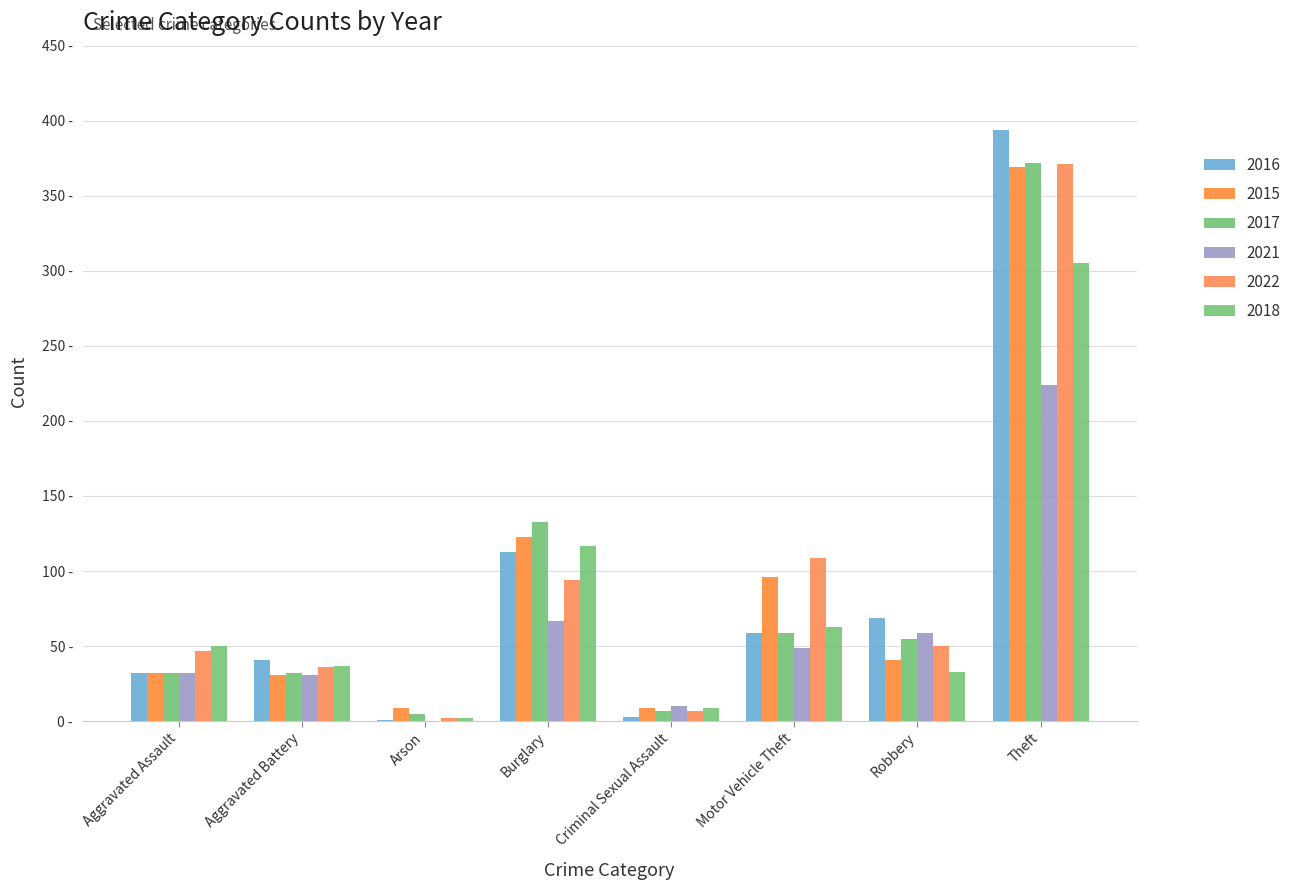

Are the bars grouped side by side (vs. stacked)?

Yes